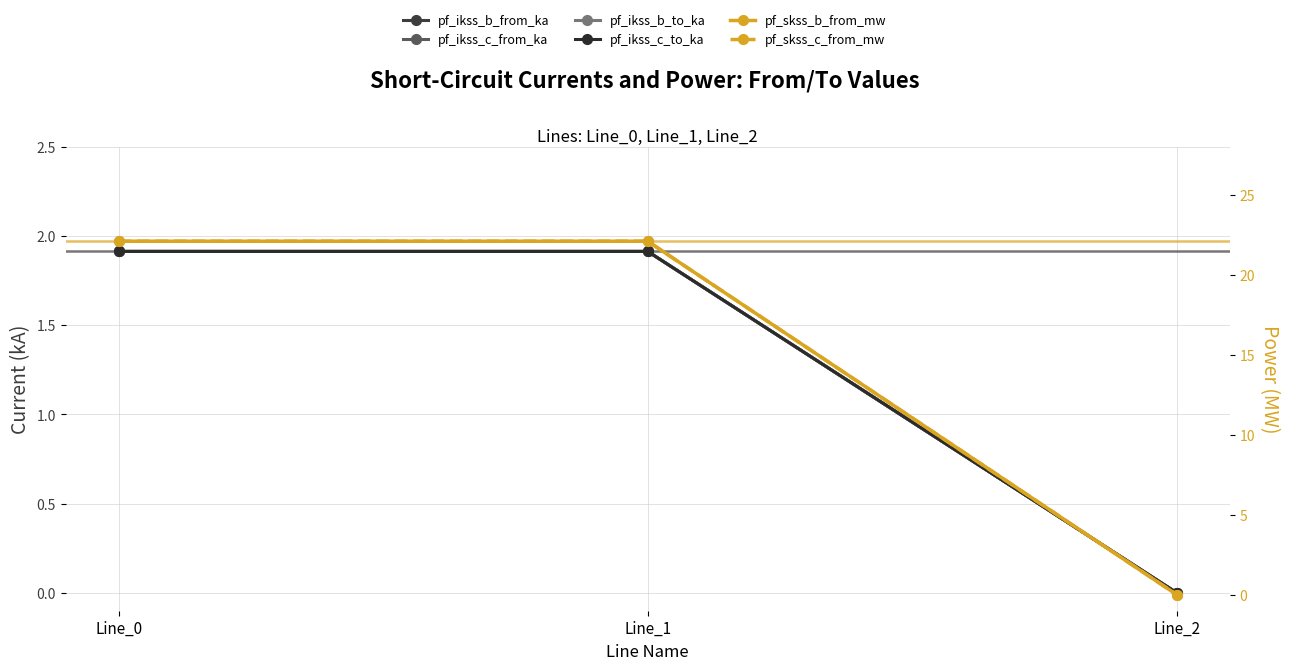

Reading left to right, list all the values displayed in this chart.

pf_ikss_b_from_ka: Line_0=1.9	Line_1=1.9	Line_2=0.0
pf_ikss_c_from_ka: Line_0=1.9	Line_1=1.9	Line_2=0.0
pf_ikss_b_to_ka: Line_0=1.9	Line_1=1.9	Line_2=0.0
pf_ikss_c_to_ka: Line_0=1.9	Line_1=1.9	Line_2=0.0
pf_skss_b_from_mw: Line_0=22.1	Line_1=22.1	Line_2=0.0
pf_skss_c_from_mw: Line_0=22.1	Line_1=22.1	Line_2=0.0